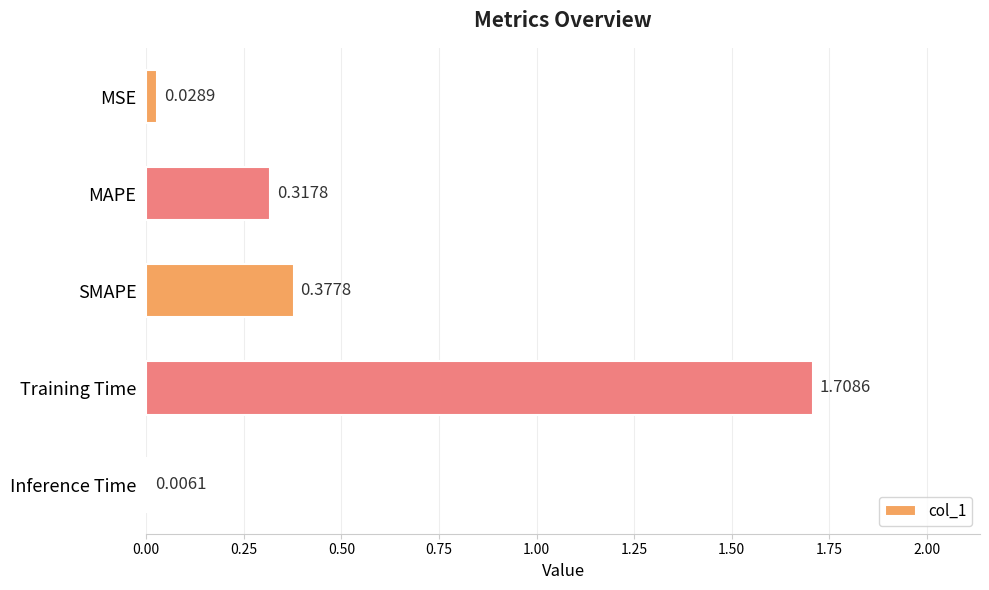

Between SMAPE and Inference Time, which is larger?

SMAPE